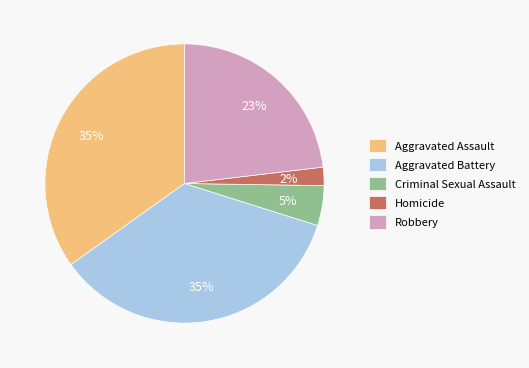

To the nearest percent, what portion does Robbery represent?

23%